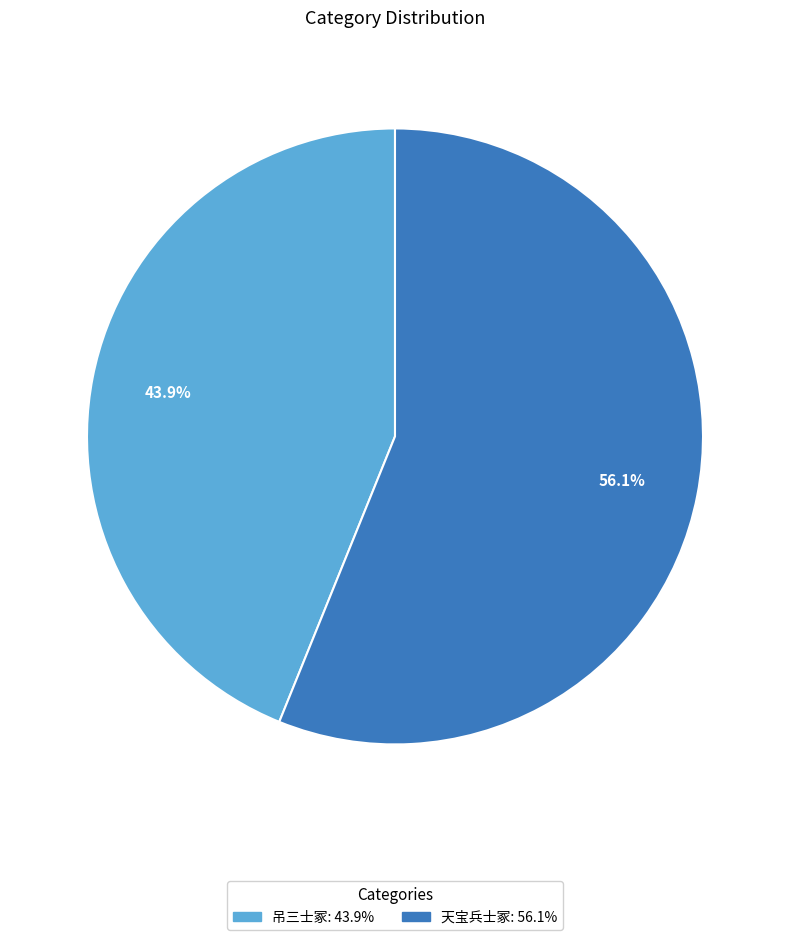

Combined, what portion of the pie is 吊三士冢 and 天宝兵士冢?

100.0%